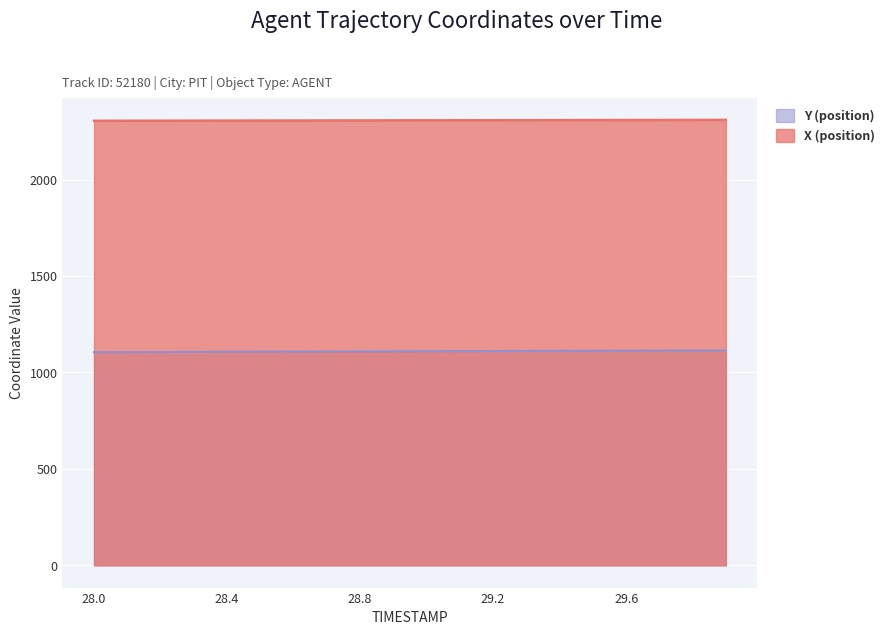

What is the value of the Y (position) point at the 1st from the left?

1105.1